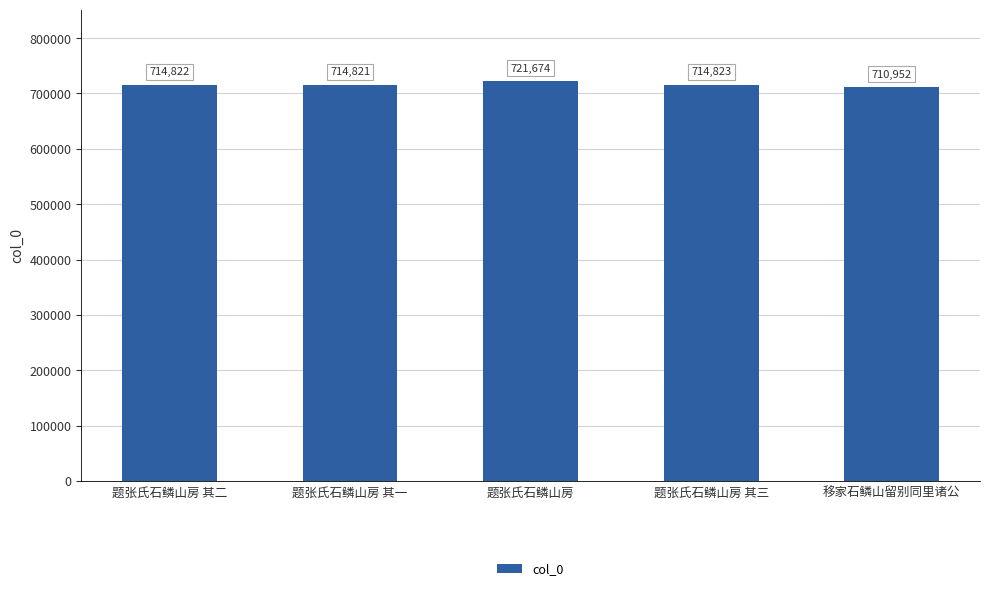

Rank the categories by value from lowest to highest.

移家石鳞山留别同里诸公, 题张氏石鳞山房 其一, 题张氏石鳞山房 其二, 题张氏石鳞山房 其三, 题张氏石鳞山房